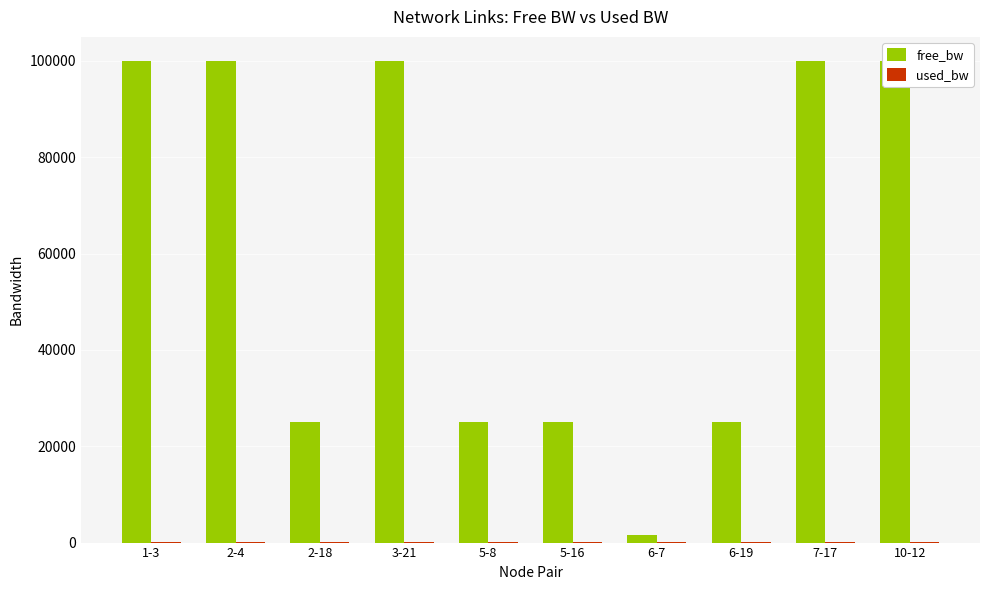

Reading left to right, extract all data points from this chart.

free_bw: 1-3=99999.8	2-4=99999.8	2-18=24999.8	3-21=99999.8	5-8=24999.8	5-16=24999.8	6-7=1549.8	6-19=24999.8	7-17=99999.8	10-12=99999.8
used_bw: 1-3=192.6	2-4=192.6	2-18=192.6	3-21=192.6	5-8=192.6	5-16=192.7	6-7=192.6	6-19=192.6	7-17=192.7	10-12=192.6